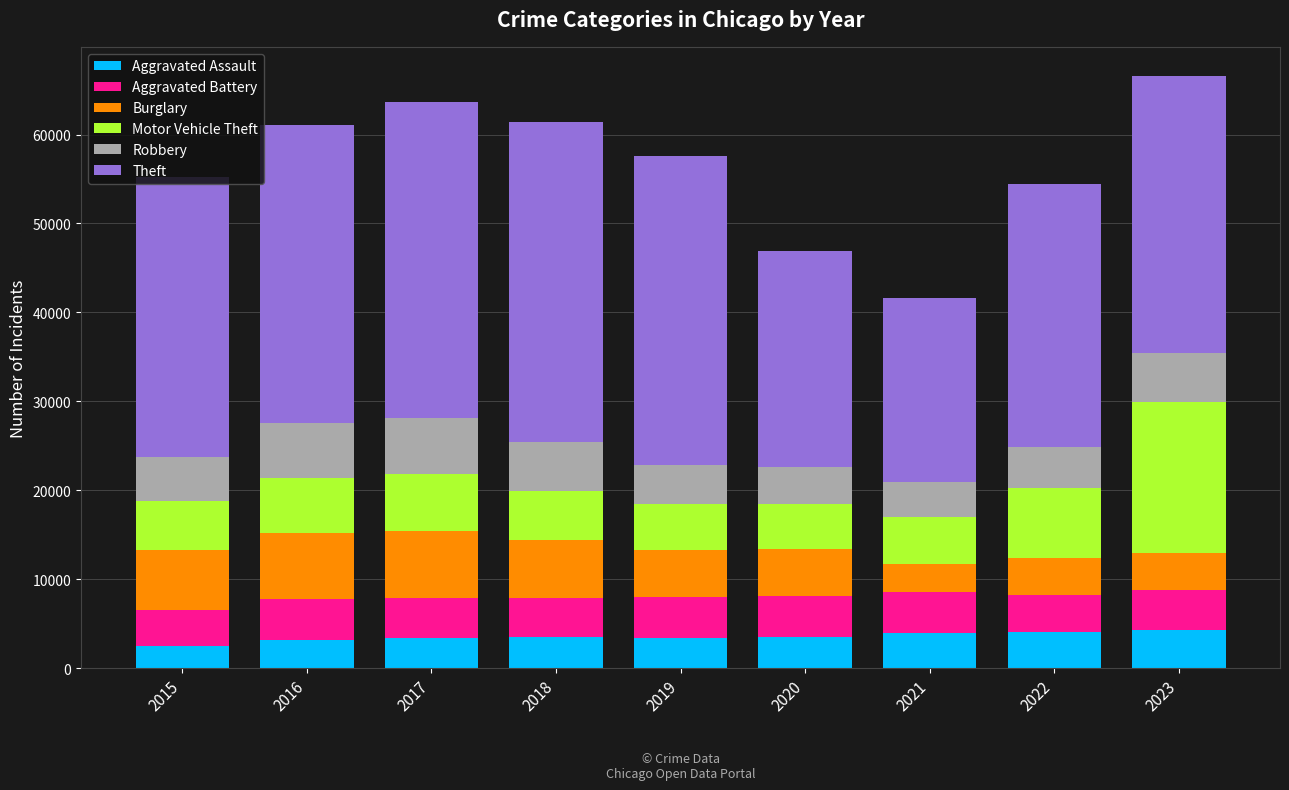

What is the sum of all Aggravated Assault values?

31876